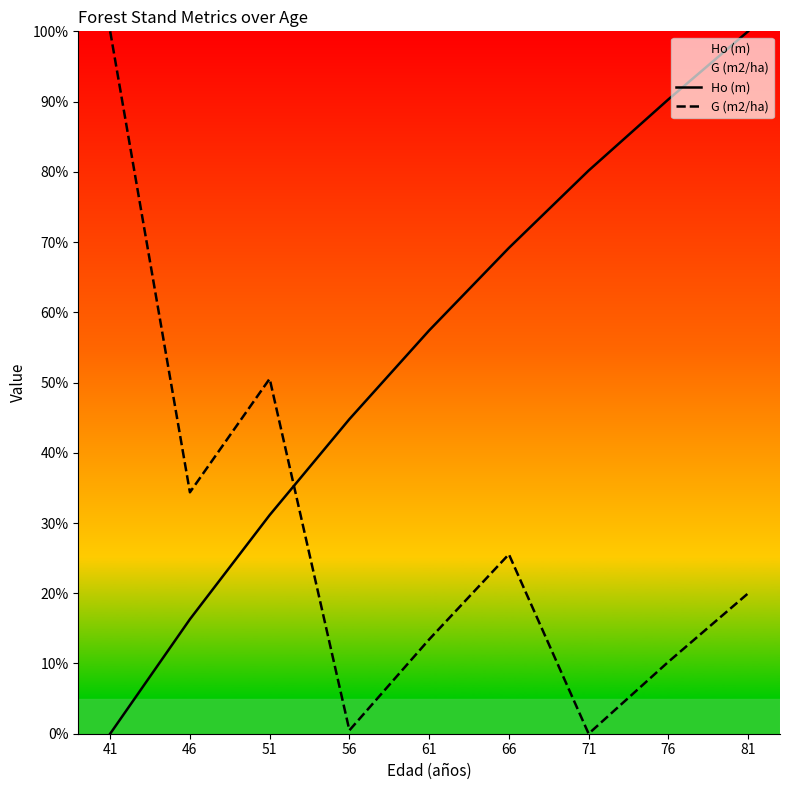

Does the chart have visible grid lines?

No